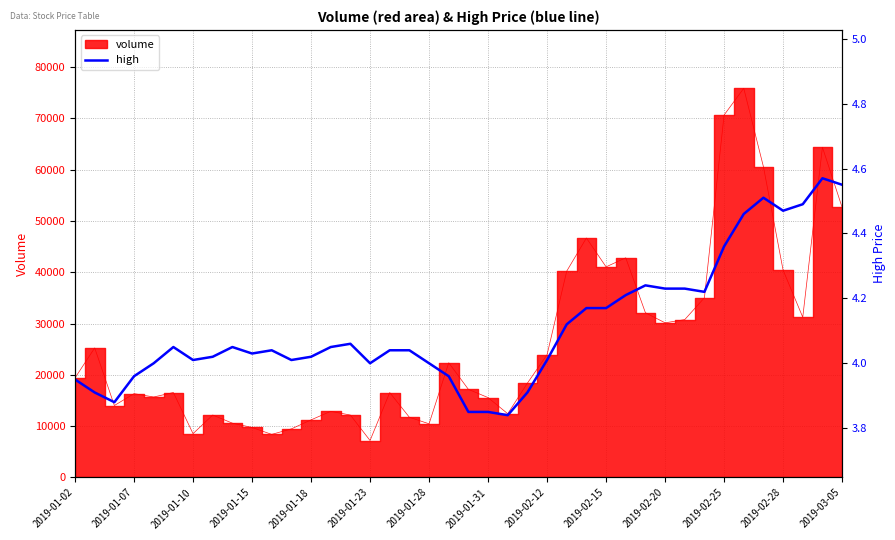

What is the ratio of the value at 2019-02-20 to the value at 32?

1.0